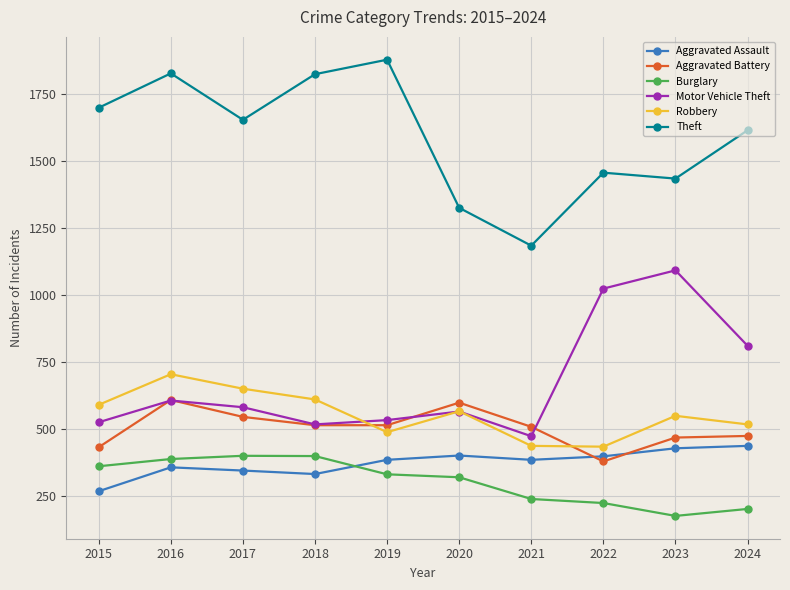

The Aggravated Assault series shows 179 at 2024. True or false?

False